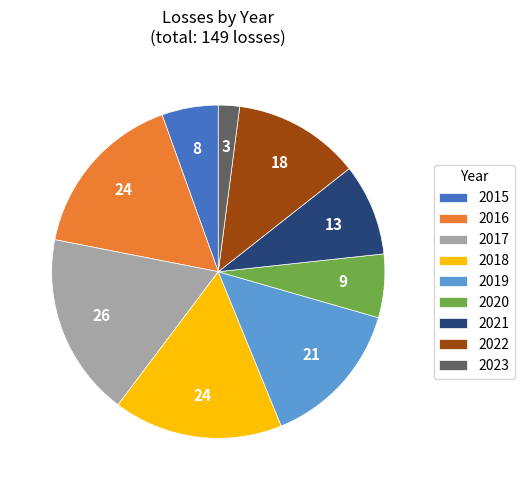

Does any single category account for the majority?

No